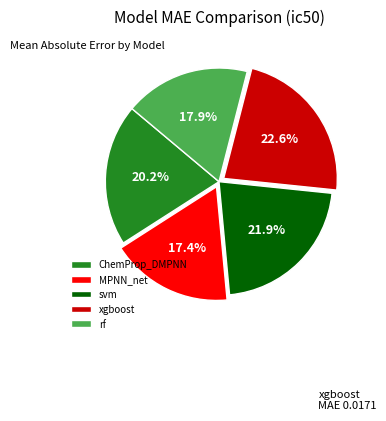

Do ChemProp_DMPNN and svm together represent more than half of the pie?

No